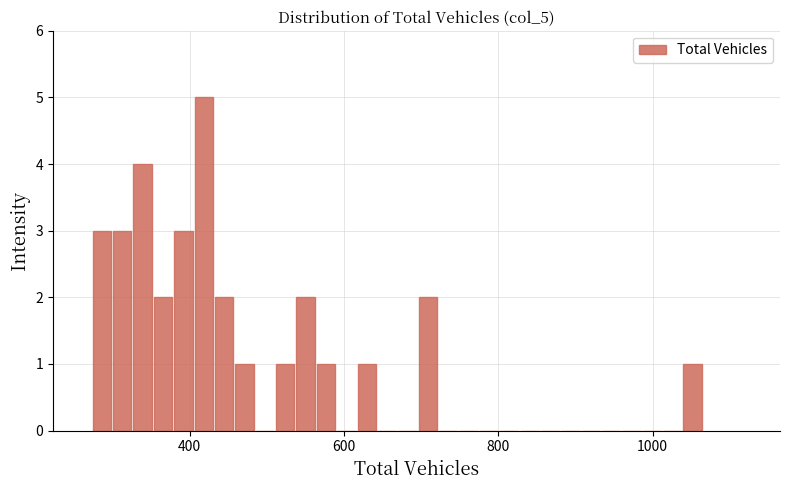

Read against the x-axis, roughly where is the centre of the tallest bar?

420